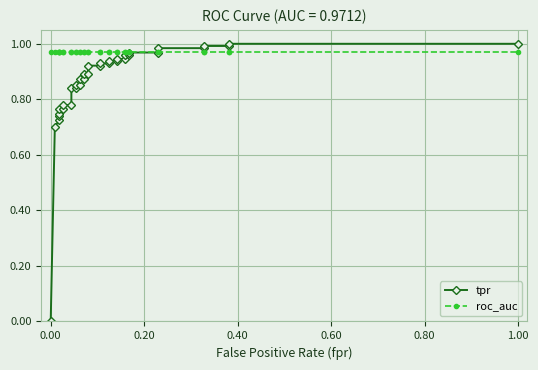

Is the value of tpr at 24 greater than the value of roc_auc at 34?

No